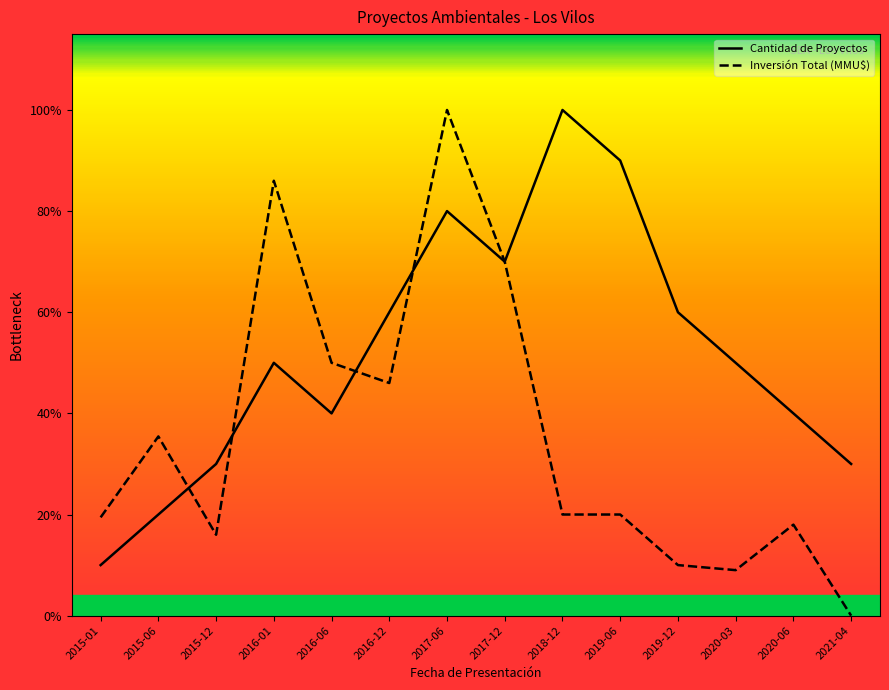

What position from the right is 2015-06?

13